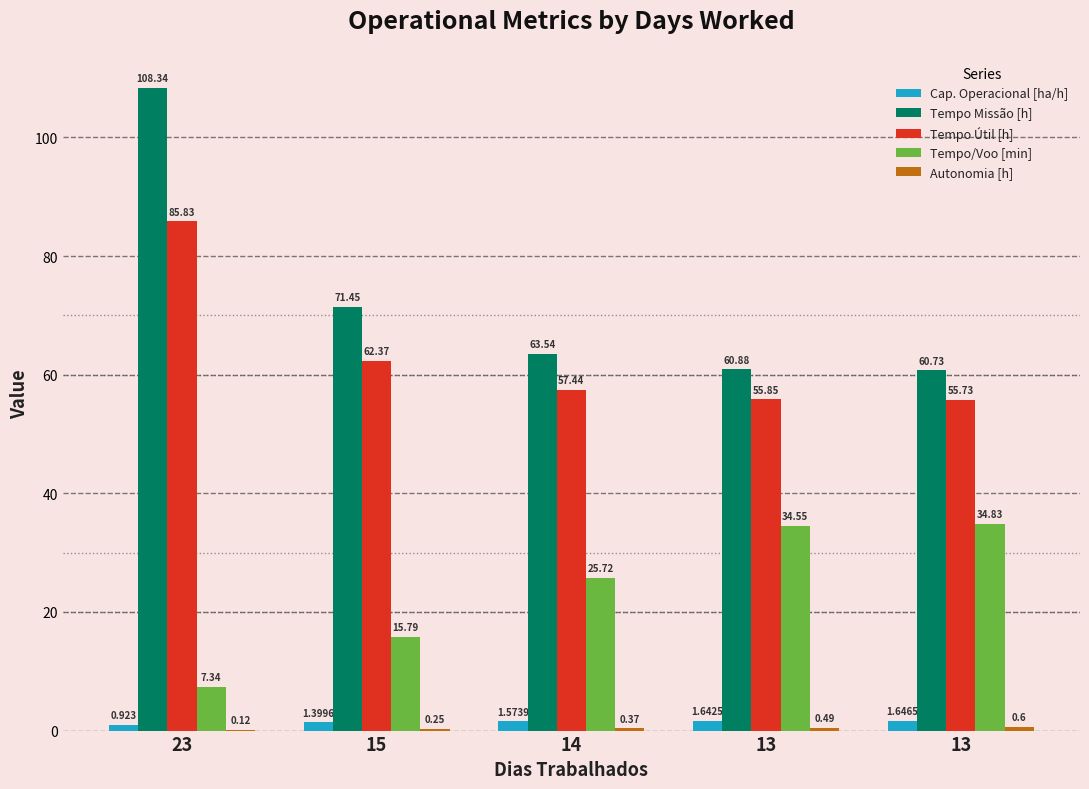

Which has a higher value, 13 or 23?

13